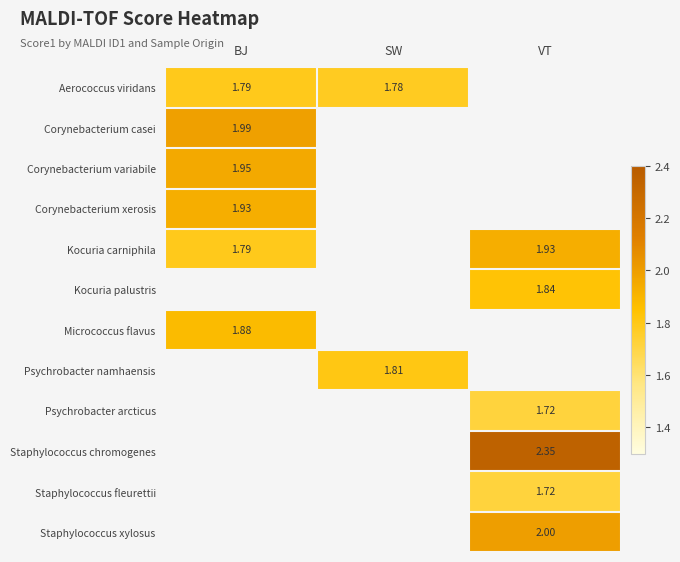

Is the value of Staphylococcus chromogenes at VT greater than the value of Corynebacterium casei at BJ?

Yes